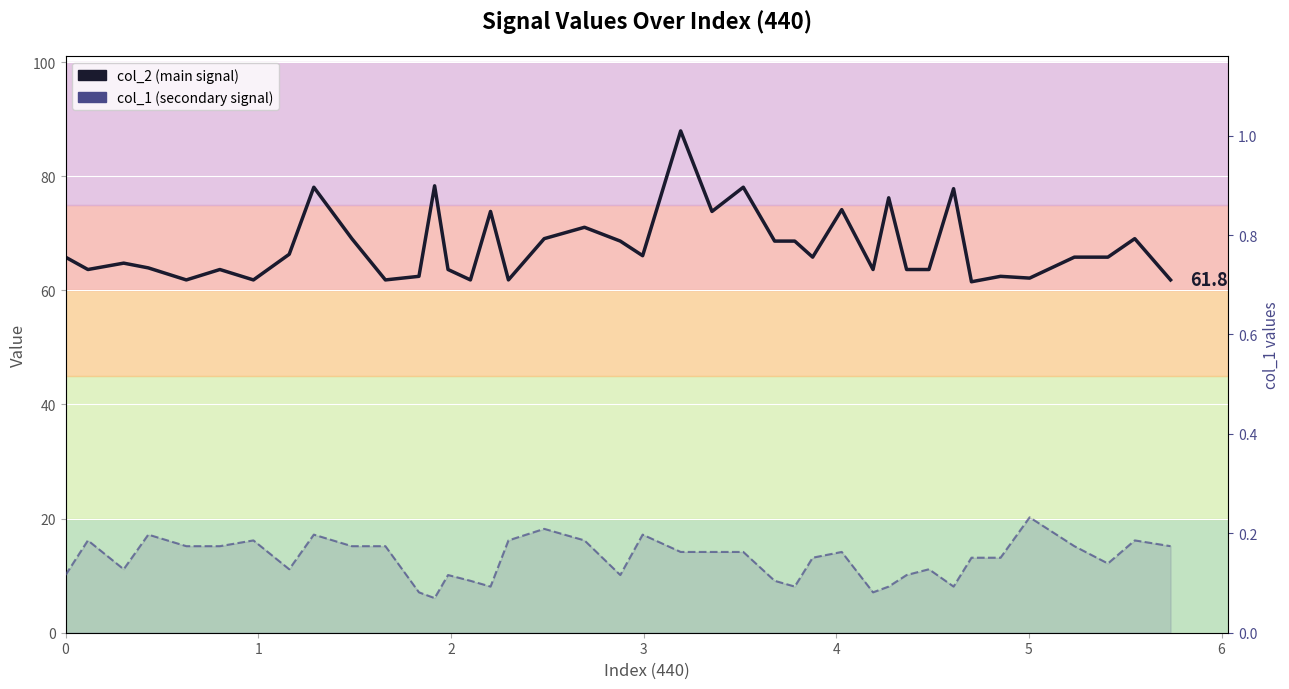

True or false: col_2 and col_1 cross at least once.

False